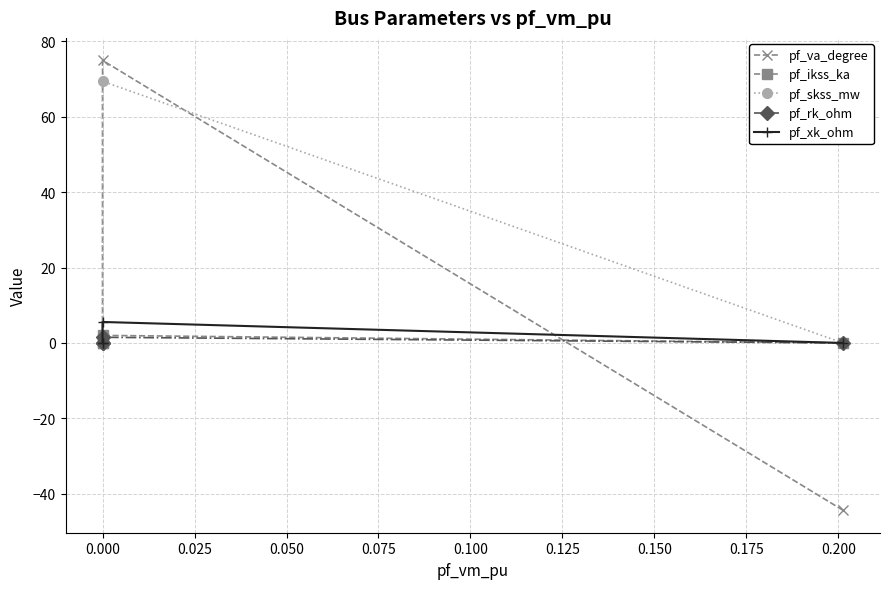

True or false: pf_xk_ohm and pf_skss_mw cross at least once.

False